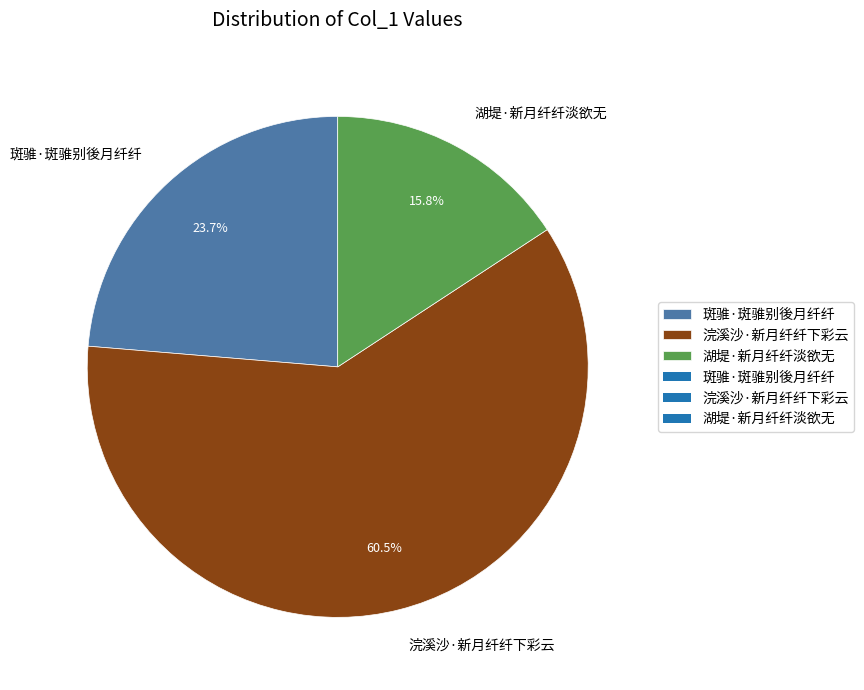

Rank the categories by value from lowest to highest.

湖堤·新月纤纤淡欲无, 斑骓·斑骓别後月纤纤, 浣溪沙·新月纤纤下彩云